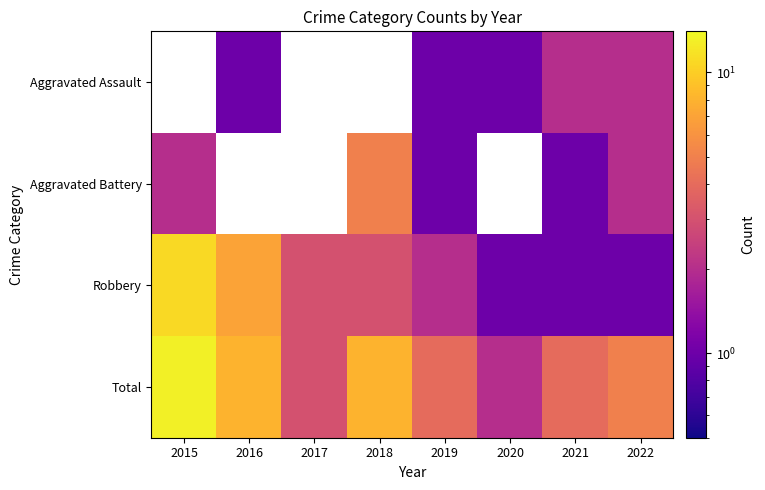

What is the difference between the maximum and second lowest values in the Aggravated Assault series?

1.0